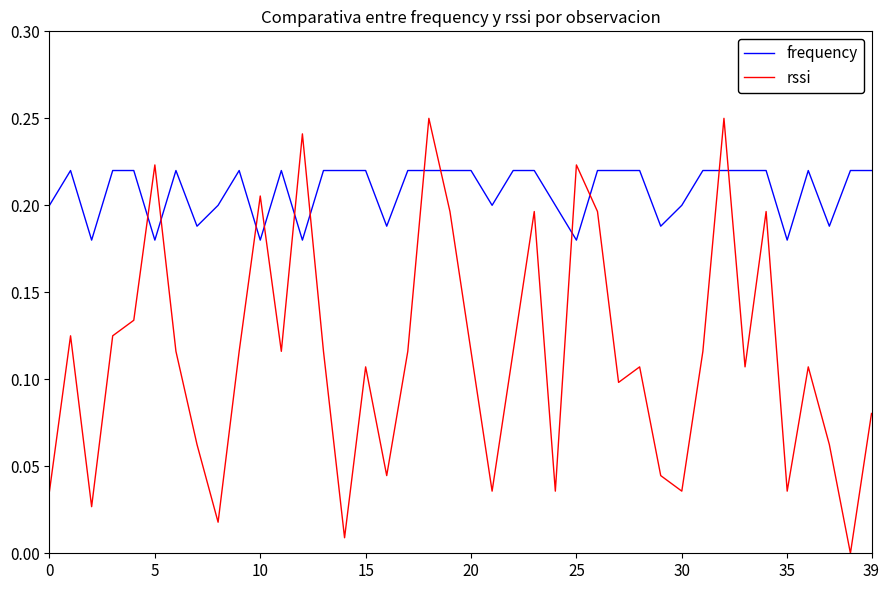

How many categories are shown in the chart?

40